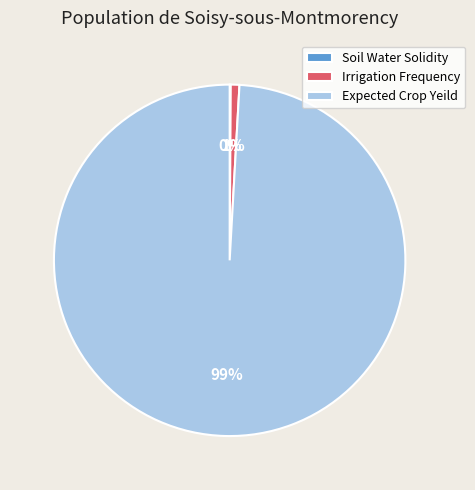

To the nearest percent, what is the combined percentage of Irrigation Frequency and Expected Crop Yeild?

100%